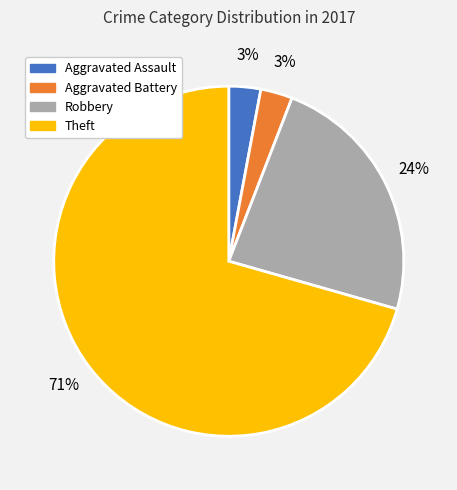

To the nearest percent, what portion does Aggravated Battery represent?

3%